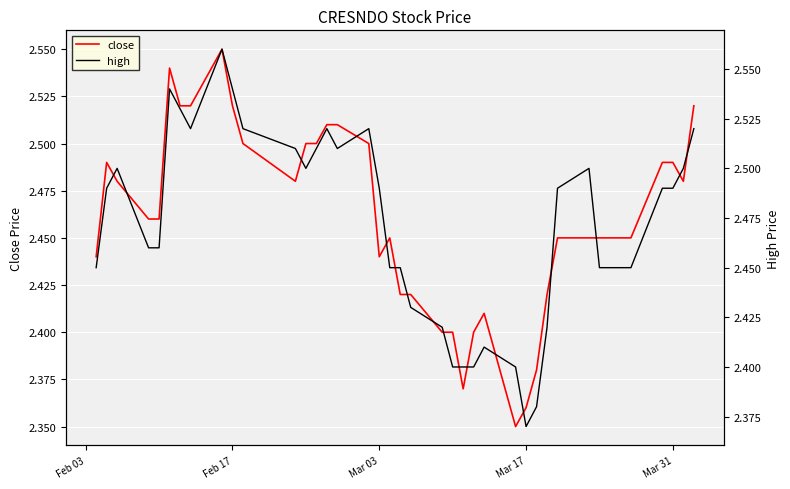

How many lines are shown in the chart?

2